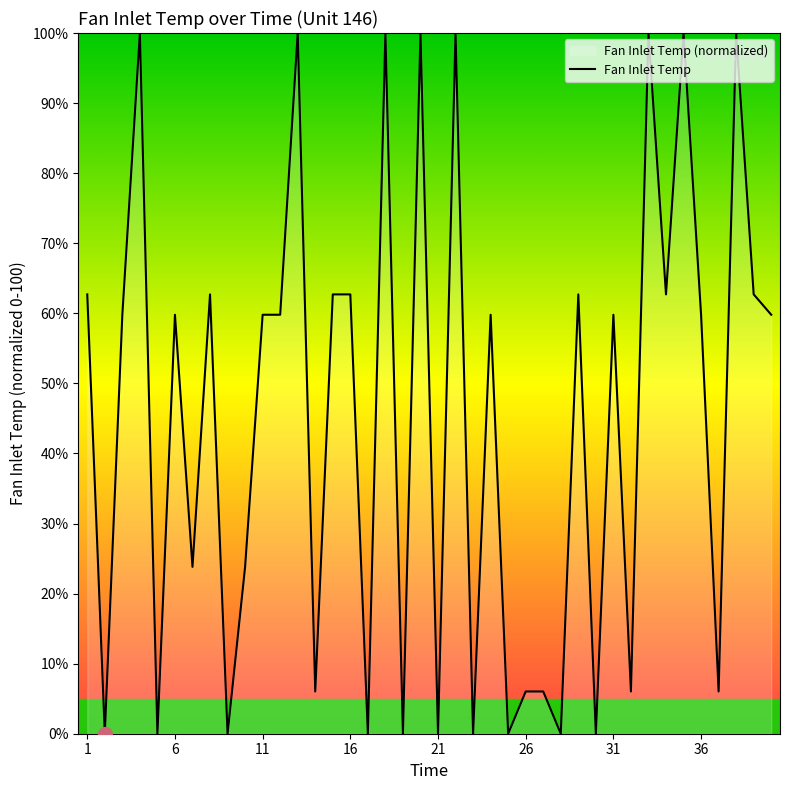

What is the greatest value displayed?

100.0